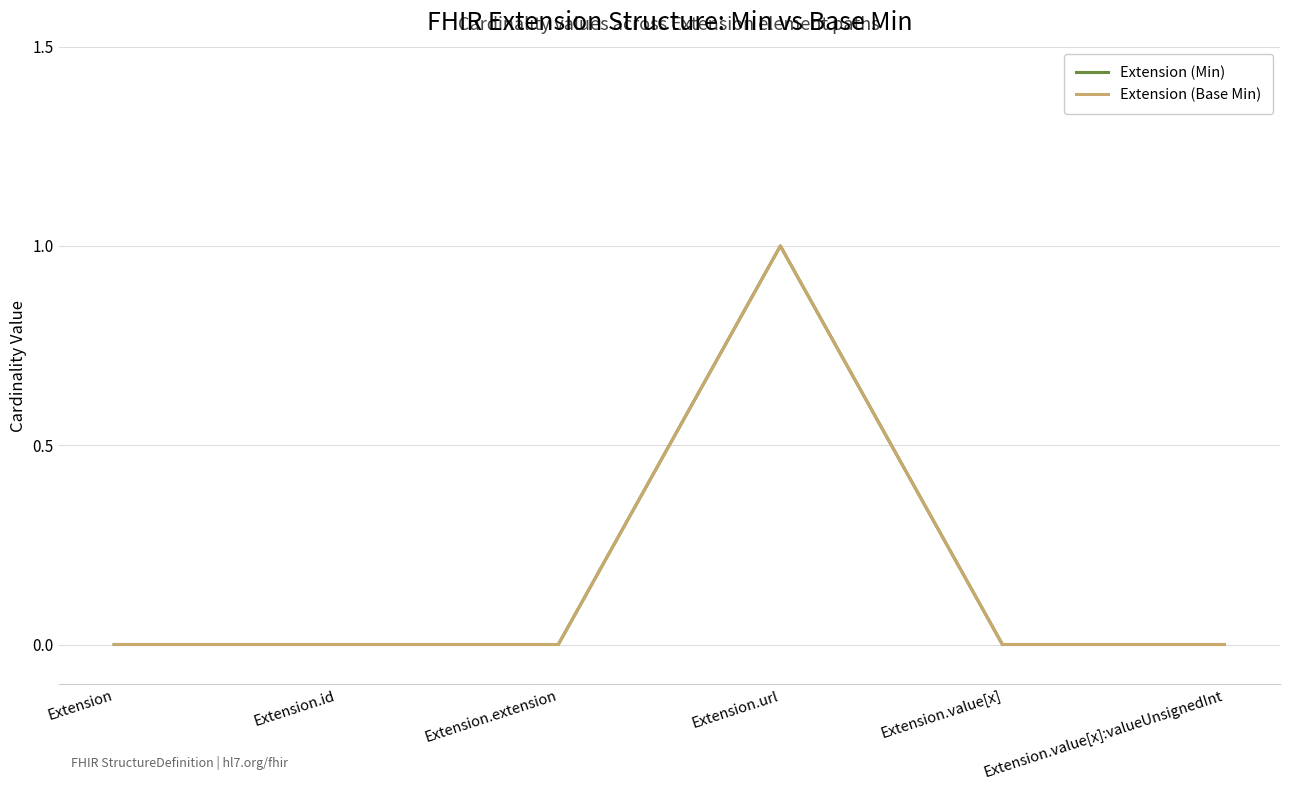

True or false: Extension (Min) and Extension (Base Min) intersect in this chart.

False